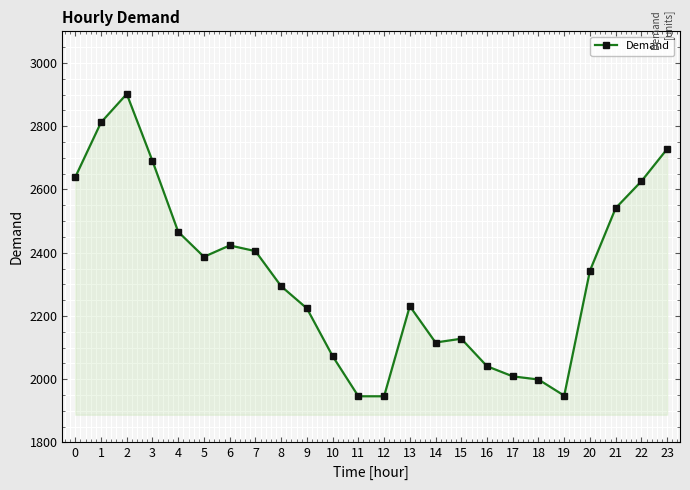

What is the difference between the second highest and minimum values?

866